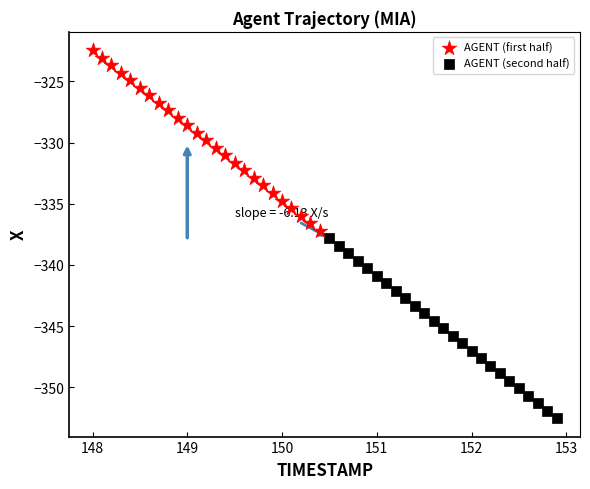

Which series contains the lowest Y value?

AGENT (second half)